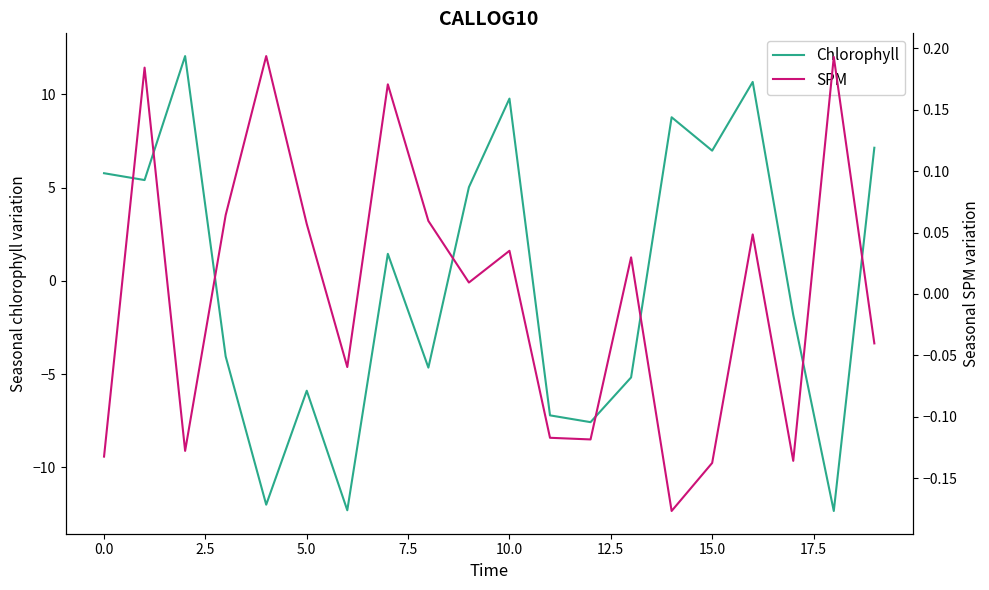

At how many categories does at least one series exceed 0?

16